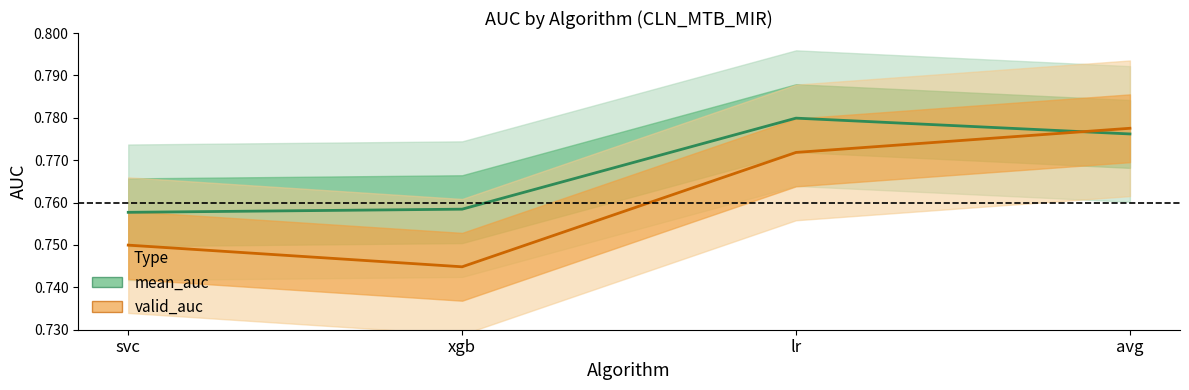

What is the average value of the mean_auc series?

0.8